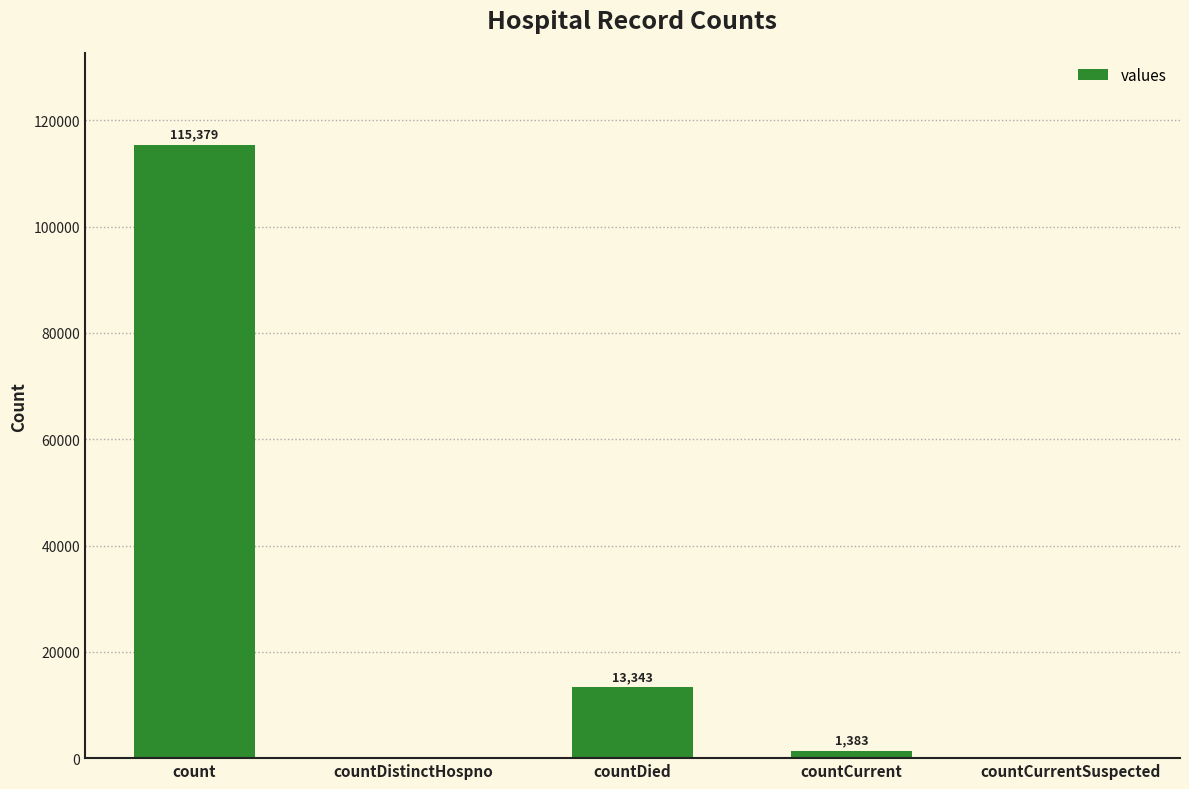

Where does the data first go above 1383?

count